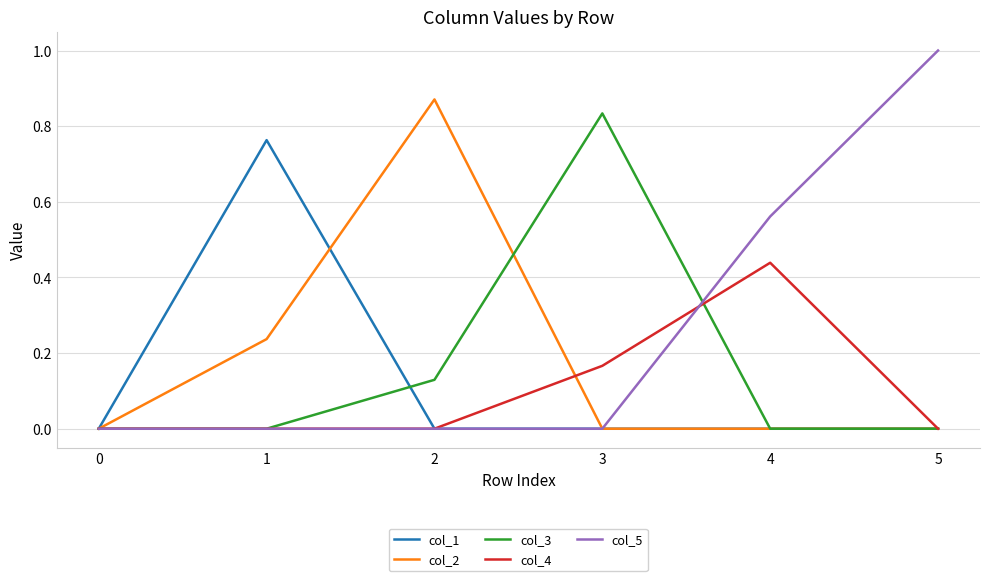

Which series has the widest spread of values?

col_5